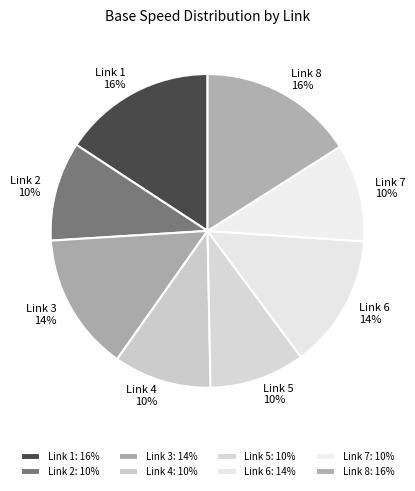

Combined, what portion of the pie is Link 4 and Link 5?

19.9%